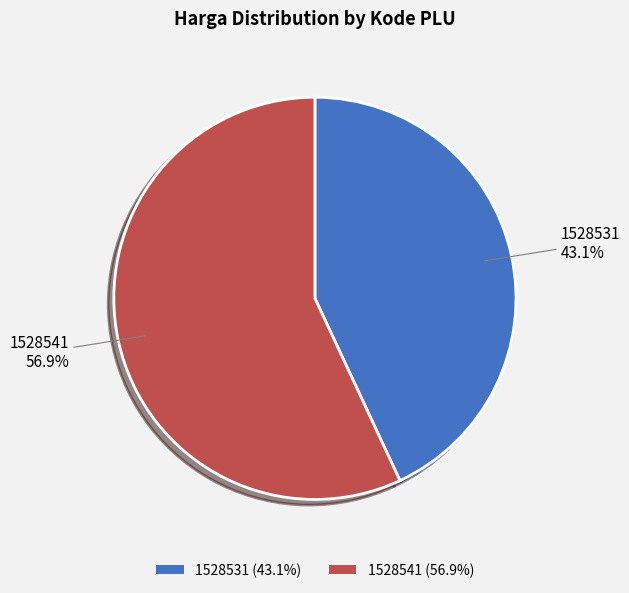

Which has a higher value, 1528541 or 1528531?

1528541